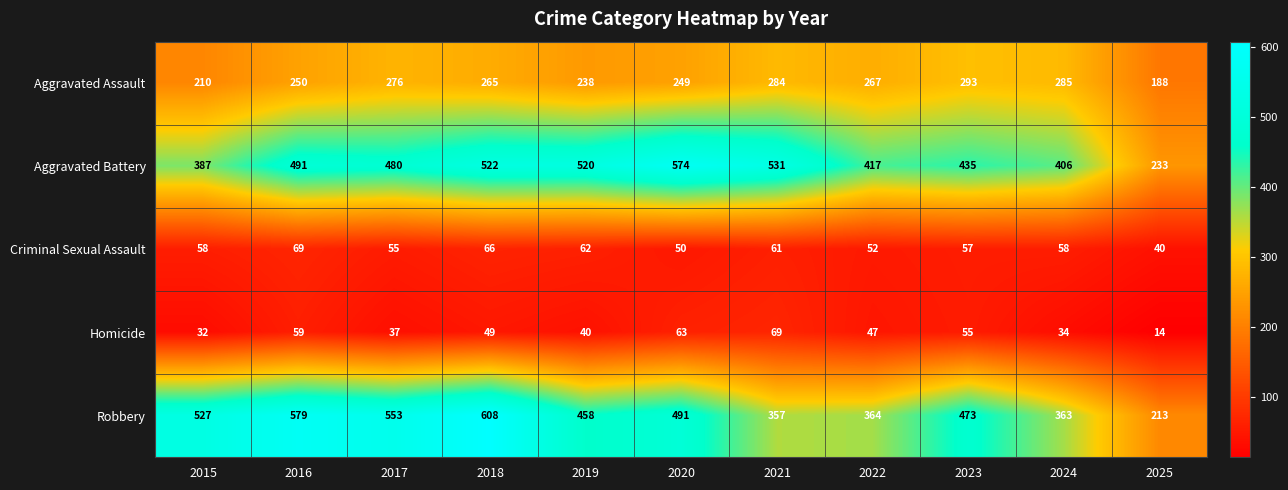

What is the spread (max minus min) of values at 2019?

480